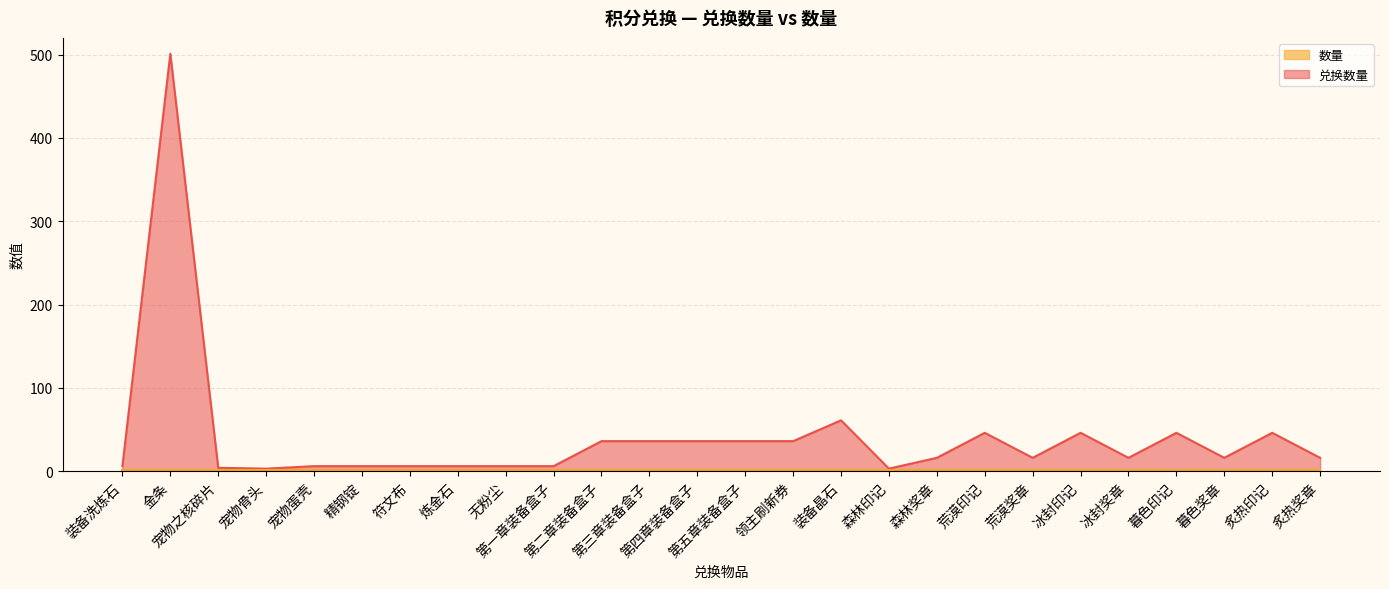

Which has a higher value, 无粉尘 or 宠物蛋壳?

无粉尘